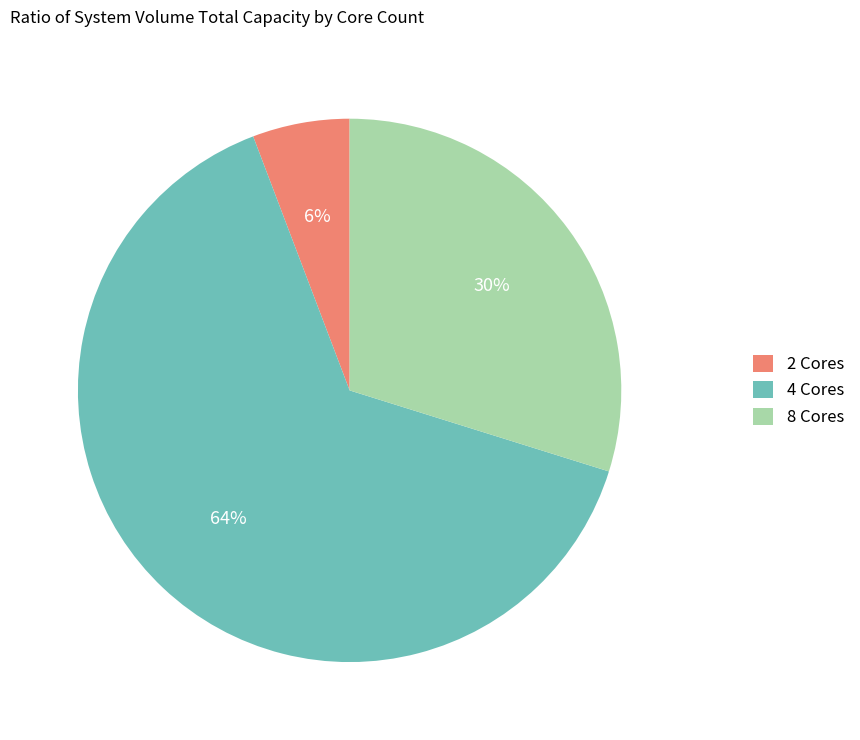

The 4 Cores slice represents 79% of the pie. True or false?

False